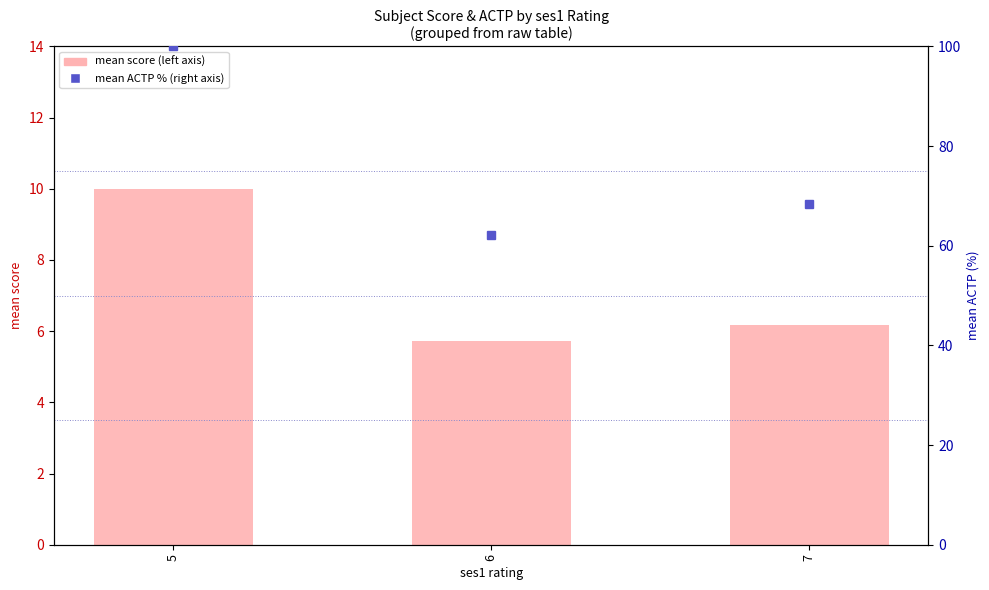

What is the difference between the maximum and minimum values in the mean ACTP % series?

37.8